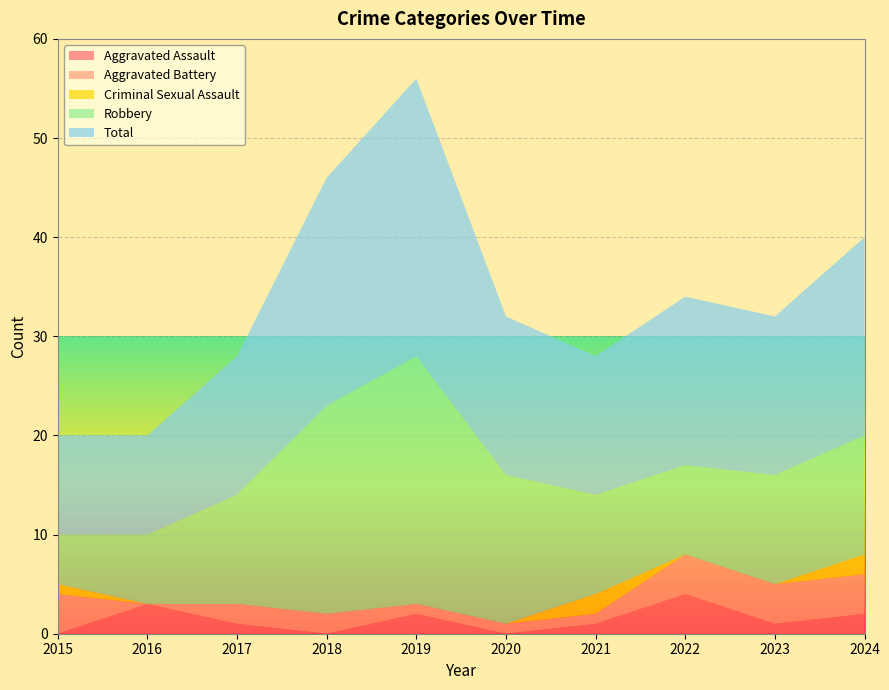

Reading right to left, transcribe all the data shown in this chart.

Aggravated Assault: 2024=2	2023=1	2022=4	2021=1	2020=0	2019=2	2018=0	2017=1	2016=3	2015=0
Aggravated Battery: 2024=4	2023=4	2022=4	2021=1	2020=1	2019=1	2018=2	2017=2	2016=0	2015=4
Criminal Sexual Assault: 2024=2	2023=0	2022=0	2021=2	2020=0	2019=0	2018=0	2017=0	2016=0	2015=1
Robbery: 2024=12	2023=11	2022=9	2021=10	2020=15	2019=25	2018=21	2017=11	2016=7	2015=5
Total: 2024=20	2023=16	2022=17	2021=14	2020=16	2019=28	2018=23	2017=14	2016=10	2015=10